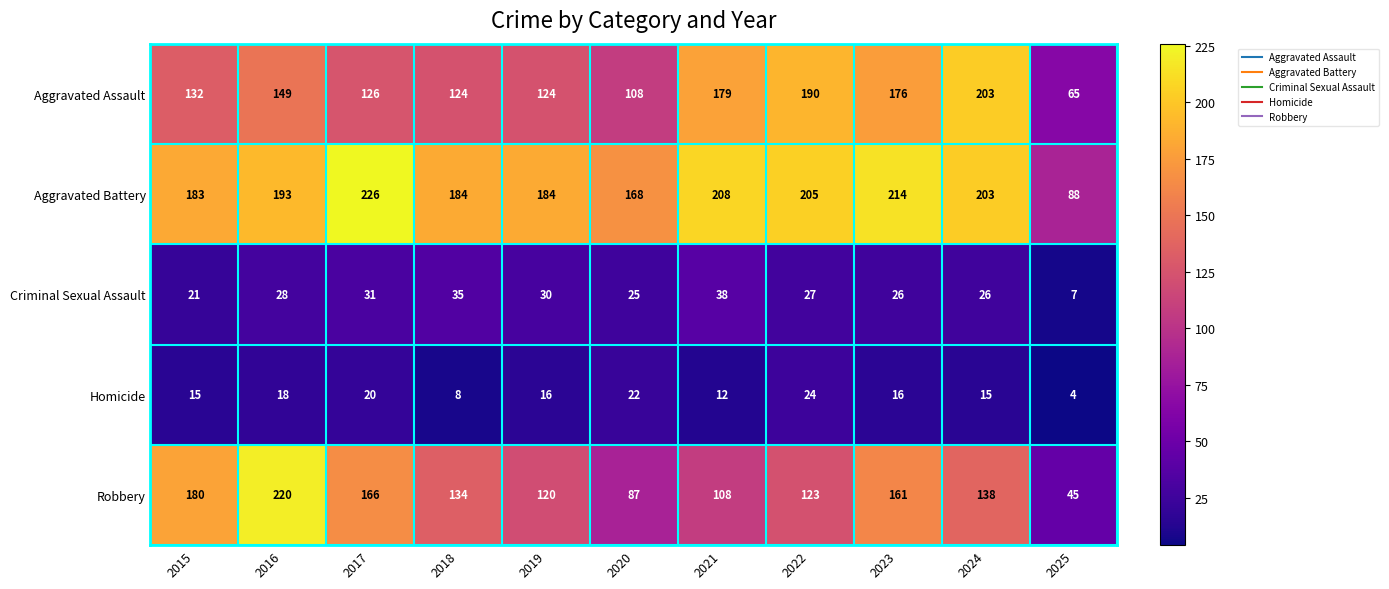

Between 2018 and 2023, which series saw the biggest shift?

Aggravated Assault